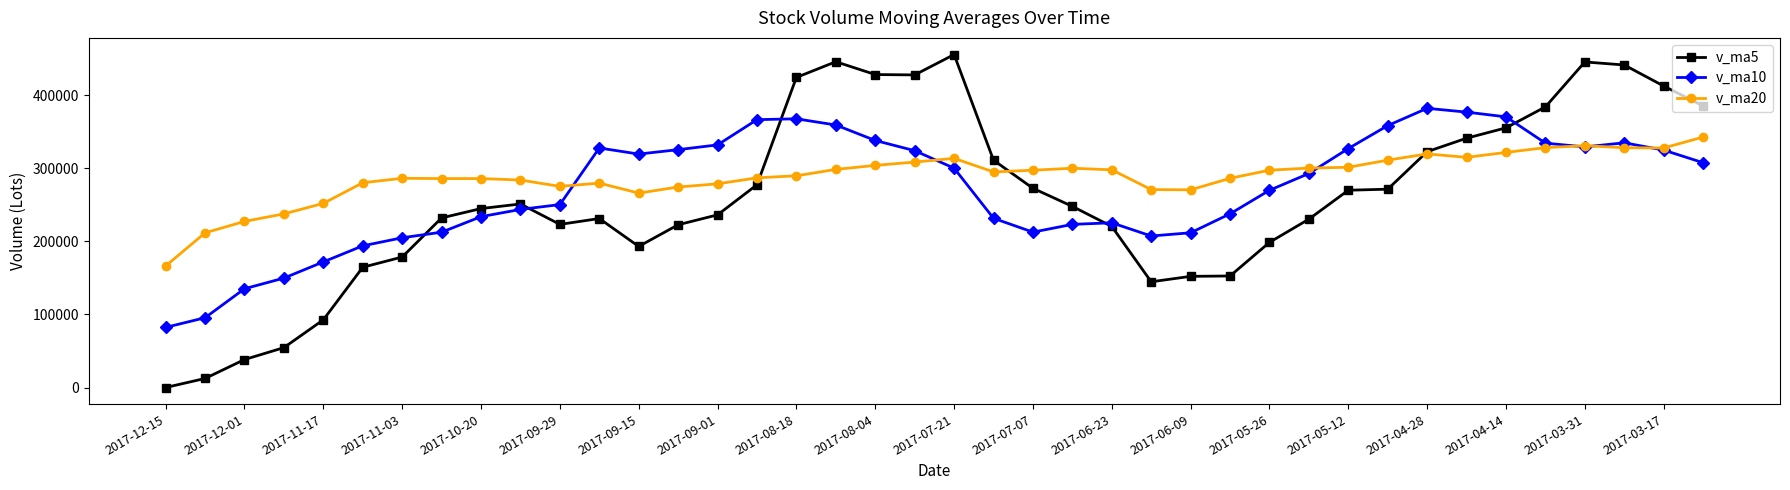

What is the value of the v_ma5 point at the 15th from the left?

236425.7